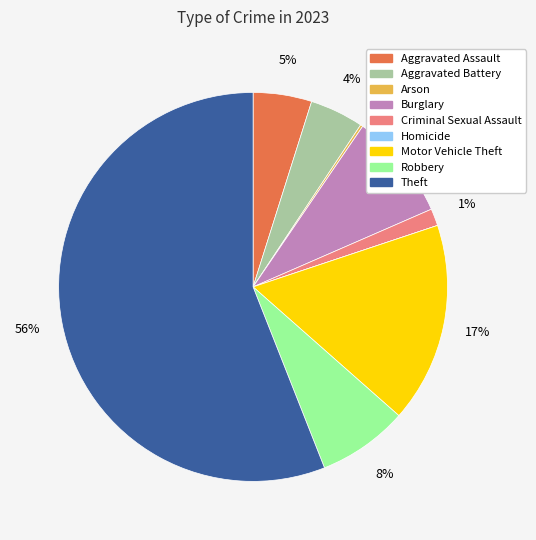

Between Theft and Aggravated Battery, which is larger?

Theft